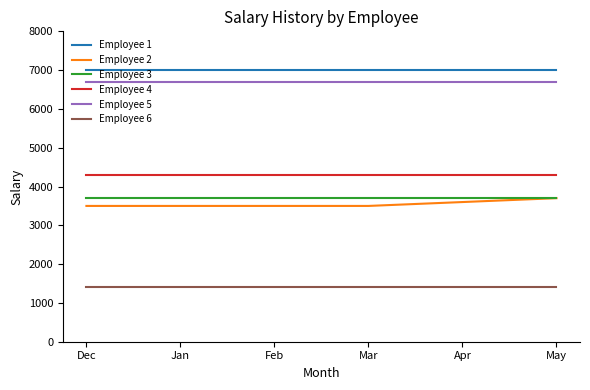

What is the total value across all series at Dec?

26600